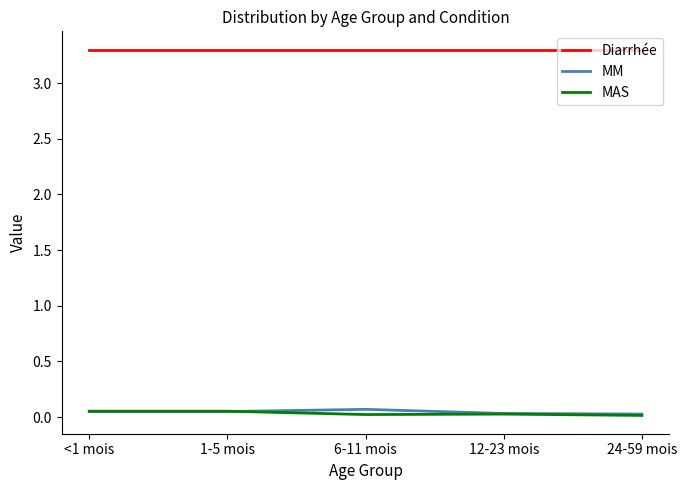

The value of Diarrhée at <1 mois is 3.3. True or false?

True